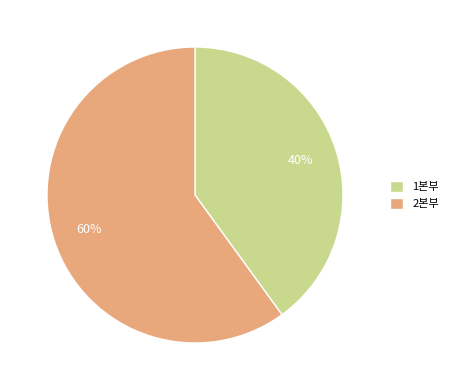

How many slices are in this pie chart?

2